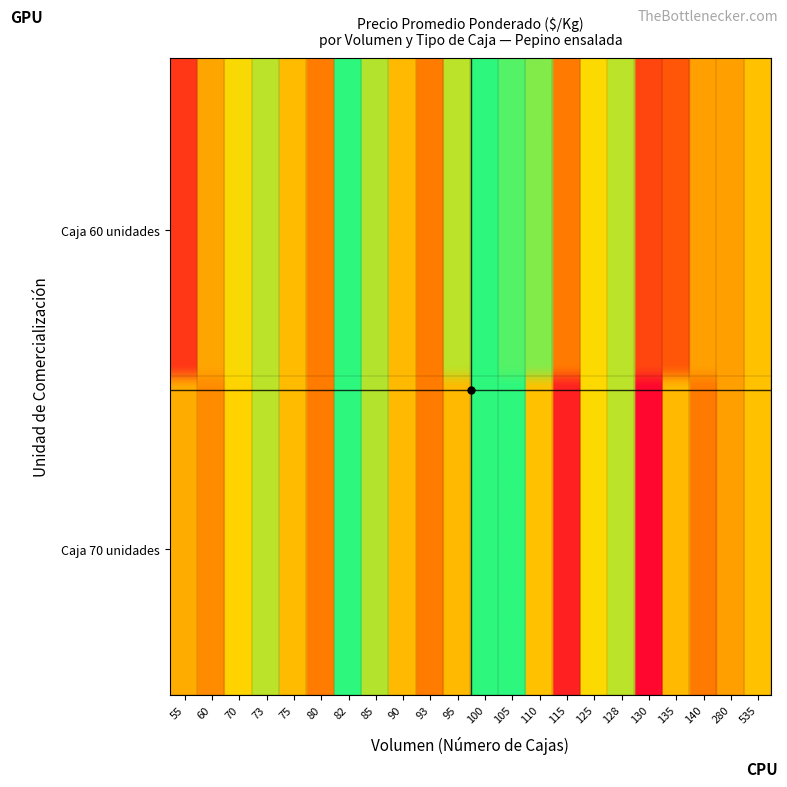

Where does the 60 series first go above 193?

70